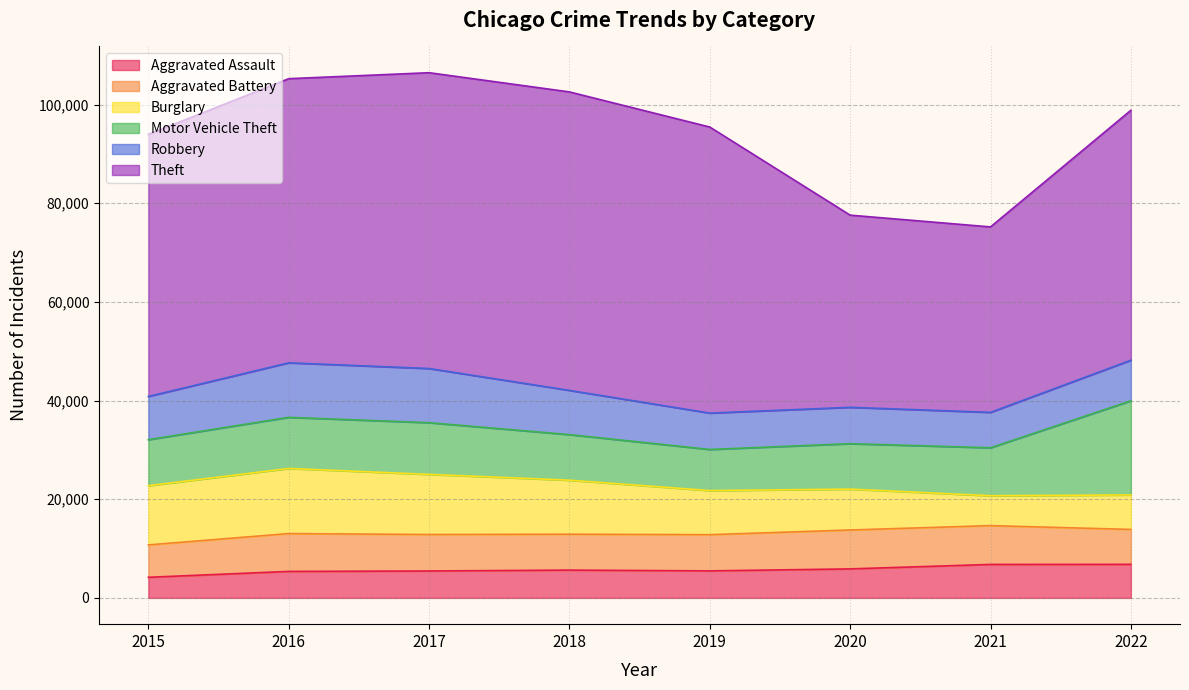

What value does the Aggravated Assault series have at 2015, to the nearest 50?

4200